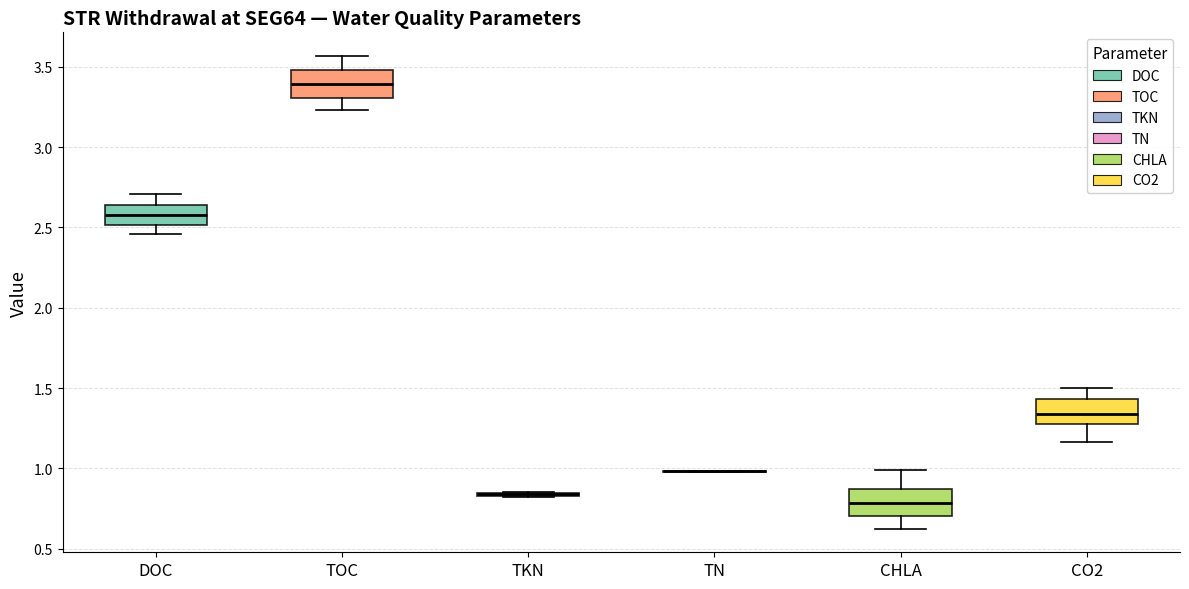

Reading left to right, read every box against the y-axis: the position of its median line, the range the box covers, and the ends of its whiskers. The values are not printed on the chart, so give them approximately, as read against the axis.

DOC: median 2.60, box 2.50 to 2.65, whiskers 2.45 to 2.70
TOC: median 3.40, box 3.30 to 3.50, whiskers 3.25 to 3.55
TKN: box collapsed to a line at 0.85, whiskers 0.80 to 0.85
TN: box collapsed to a line at 1.00, whiskers 1.00 to 1.00
CHLA: median 0.80, box 0.70 to 0.85, whiskers 0.60 to 1.00
CO2: median 1.35, box 1.25 to 1.45, whiskers 1.15 to 1.50